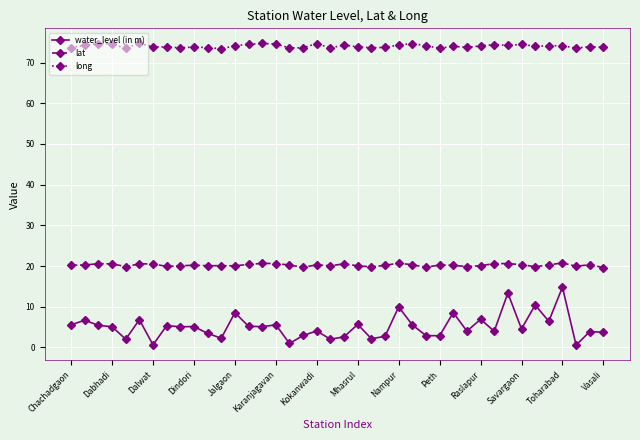

True or false: long has more than 0 points higher than both neighbors.

True